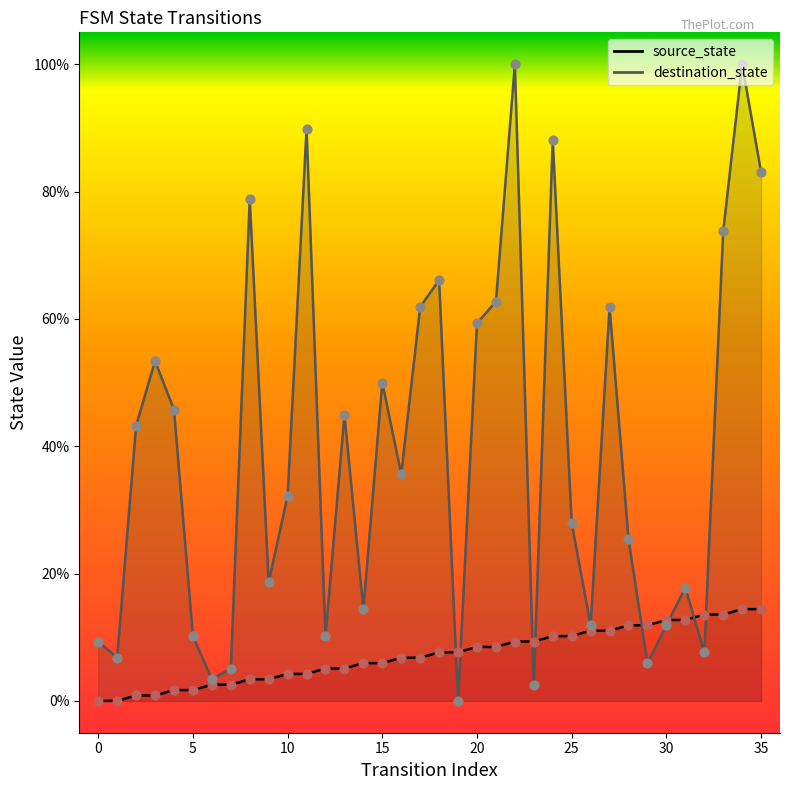

What are all the series names shown in the legend?

source_state, destination_state